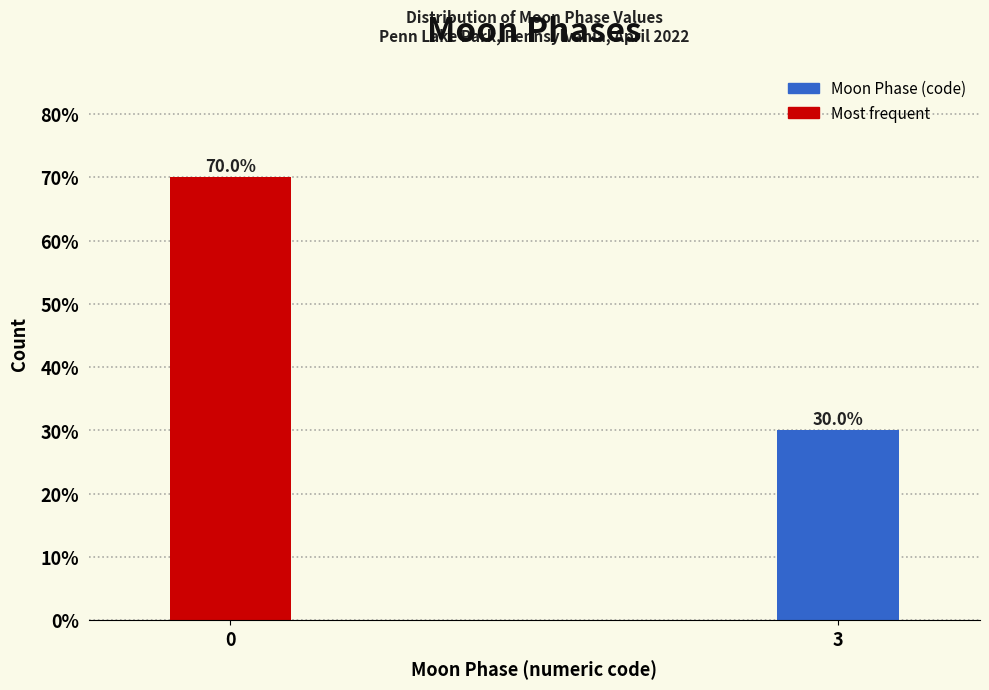

Reading right to left, what are all the values shown in this chart?

30	70